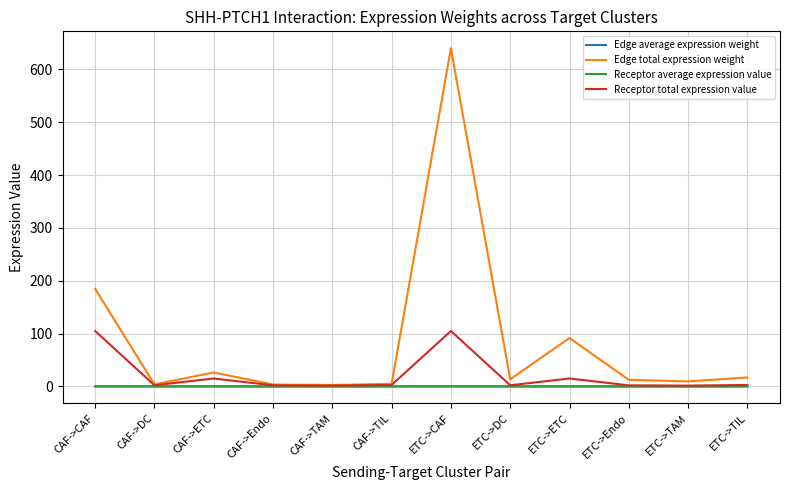

Which series changed the most between ETC->ETC and ETC->TAM?

Edge total expression weight